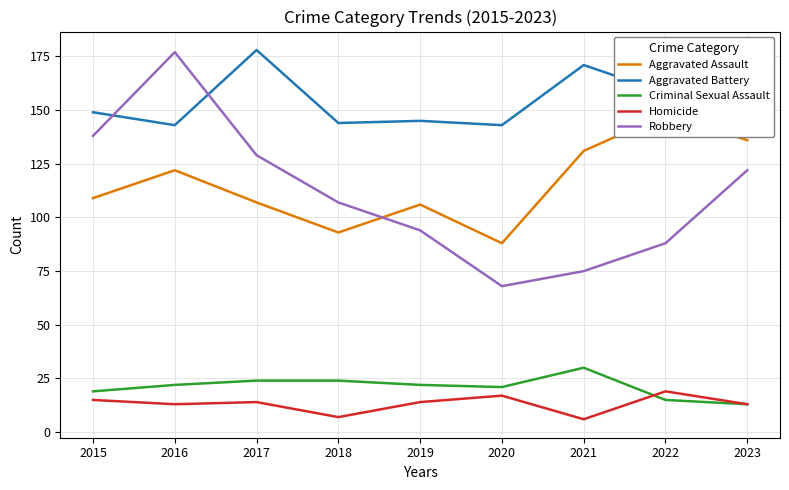

What is the total value across all series at 2019?

381